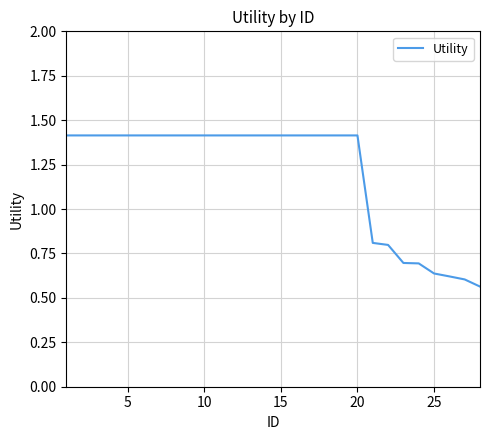

What is the maximum value shown in the chart?

1.4